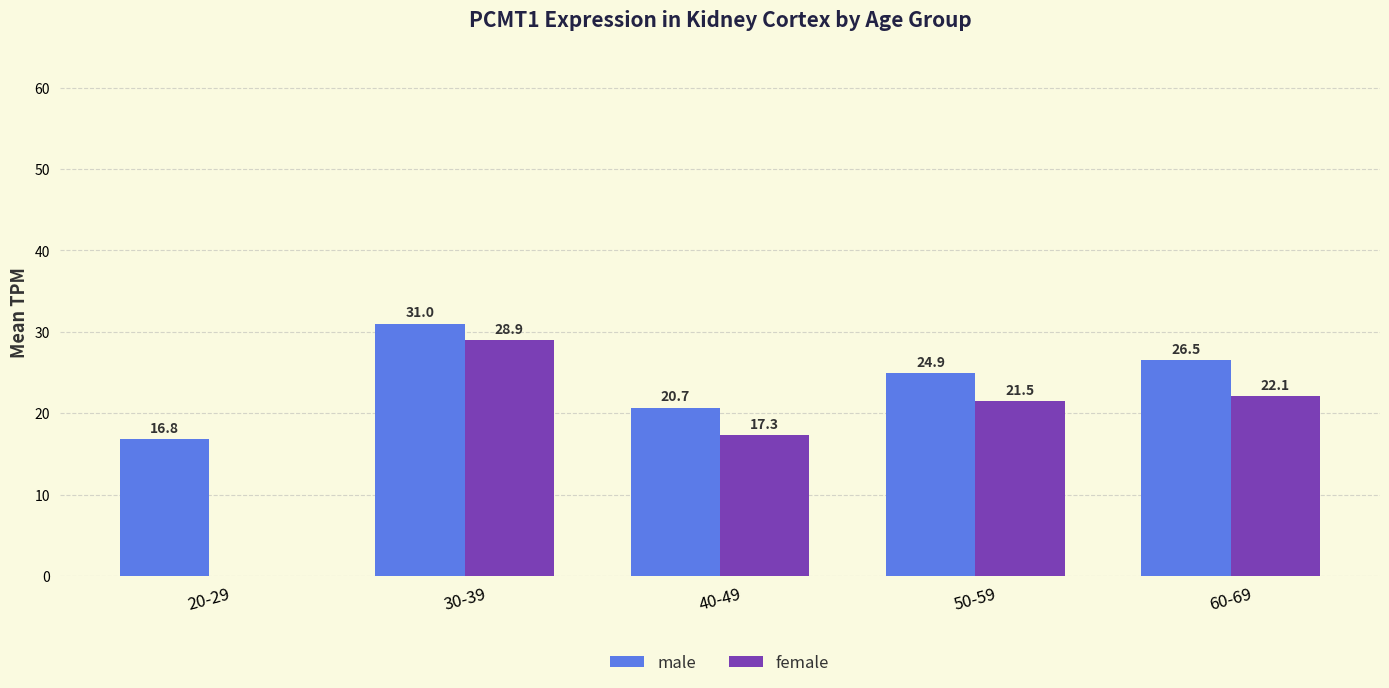

What is the total value across all series at 30-39?

60.0